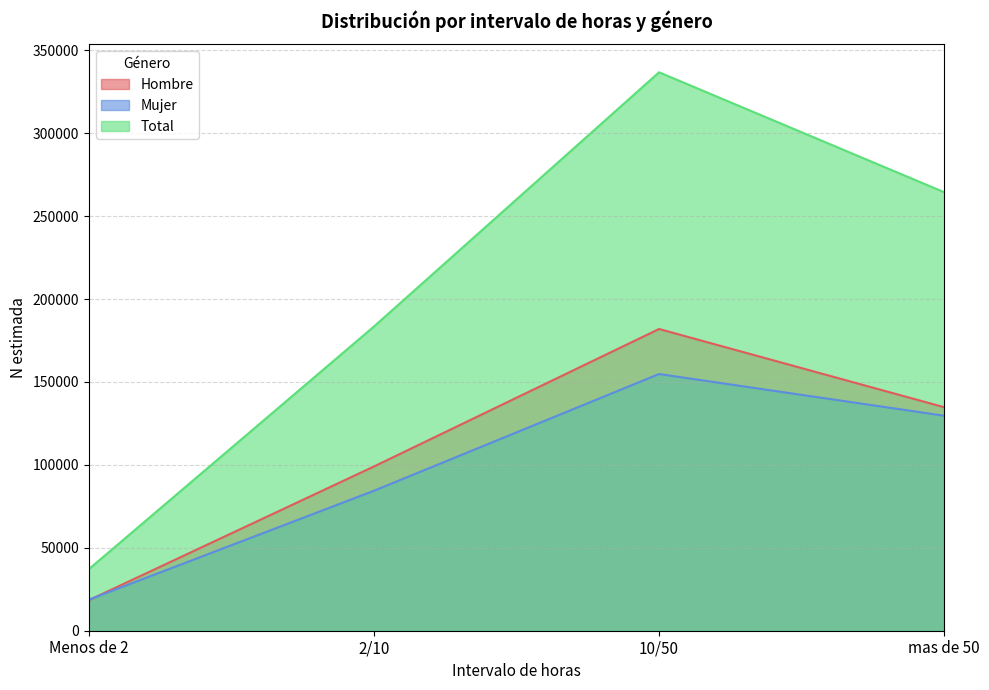

How many lines are shown in the chart?

3